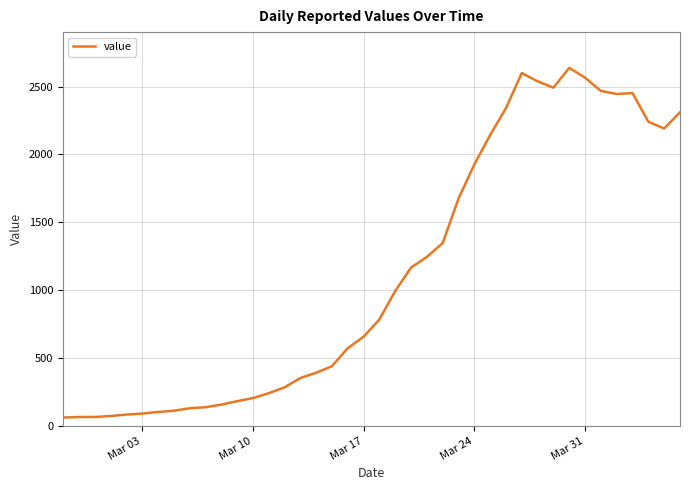

What is the minimum value shown in the chart?

61